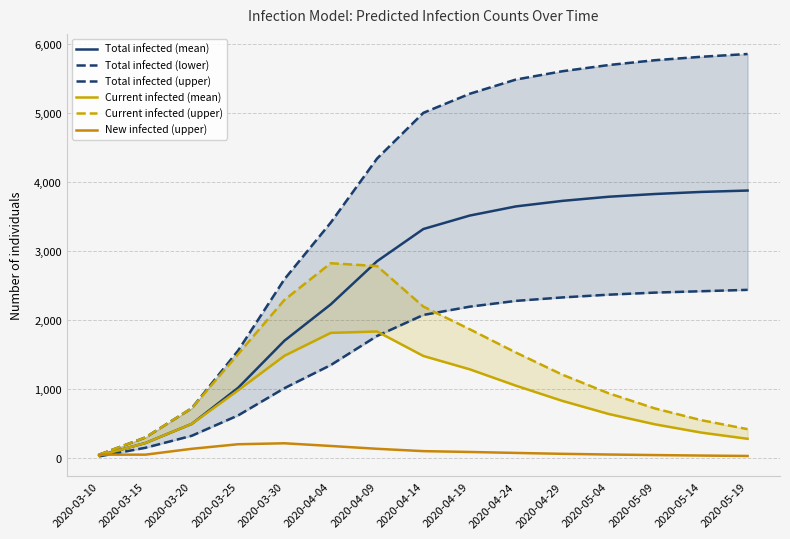

How many interior local peaks does the New infected (upper) series have?

1